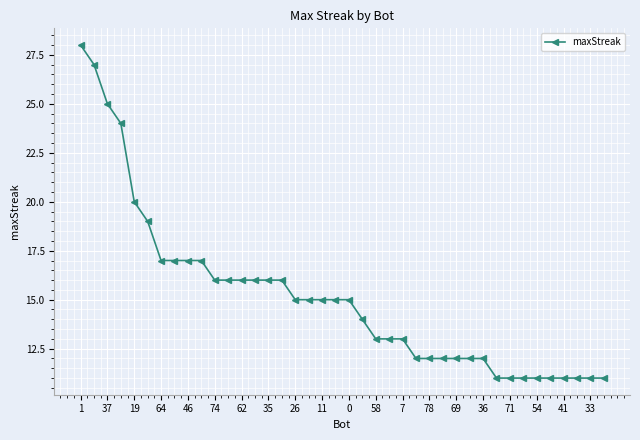

What is the sum of all values?

606